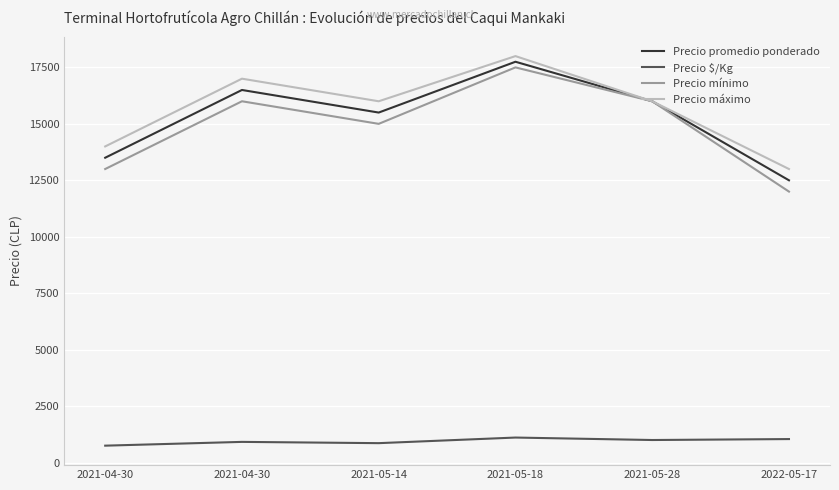

Is this an area chart (filled region under the line)?

No